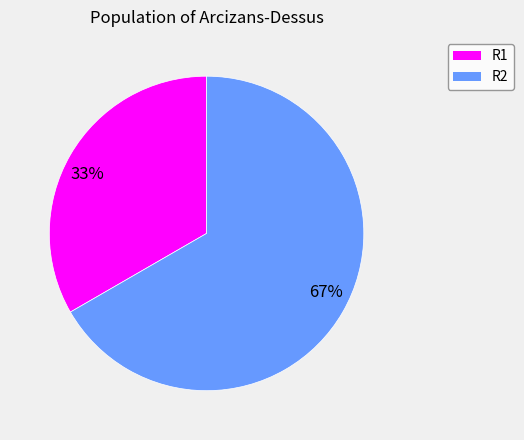

Combined, do 33% and 67% account for over 50%?

Yes